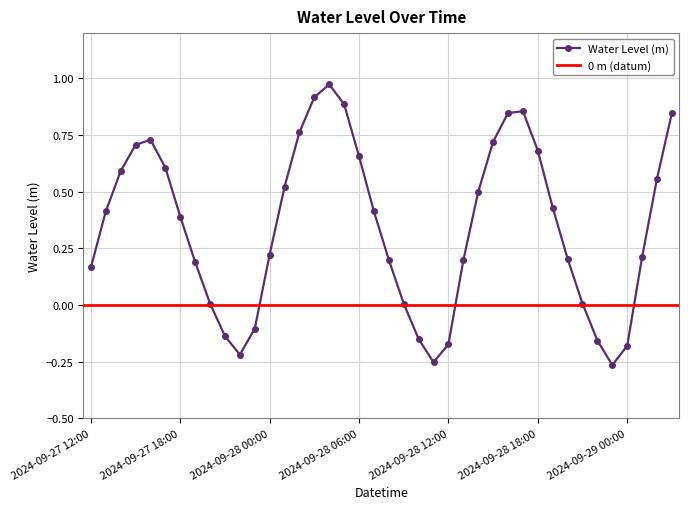

Where is the first local minimum?

2024-09-27 22:00